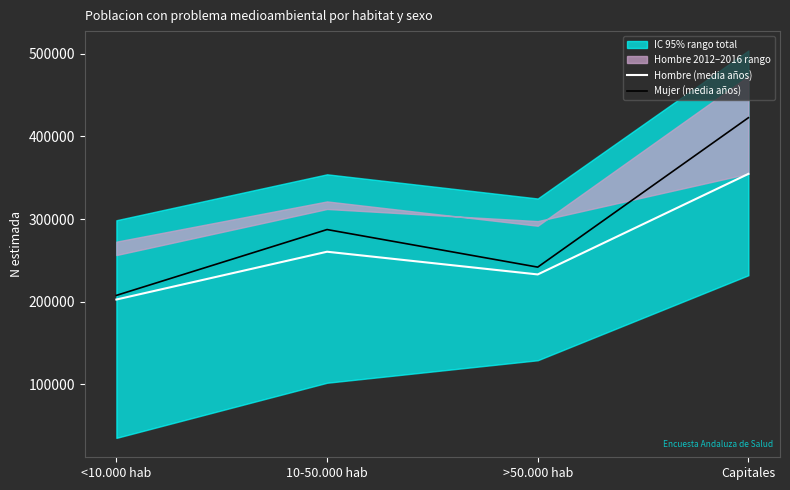

What is the label of the 2nd point from the left?

10-50.000 hab